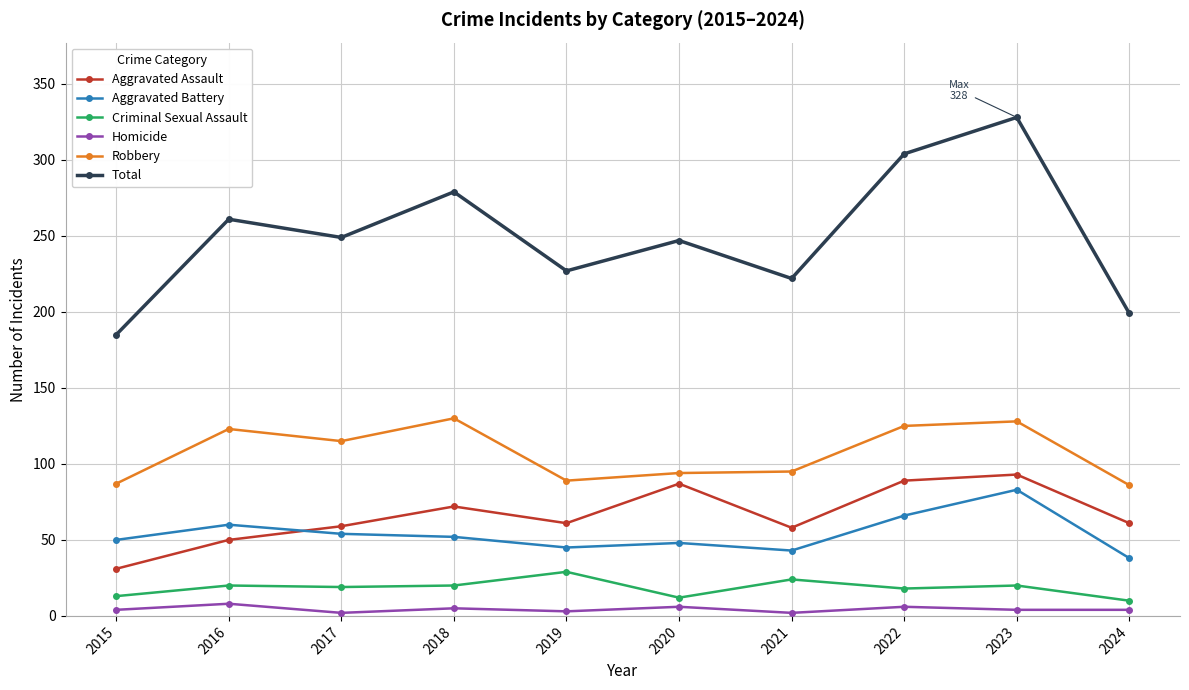

True or false: Robbery has a value of 69 at 2022.

False